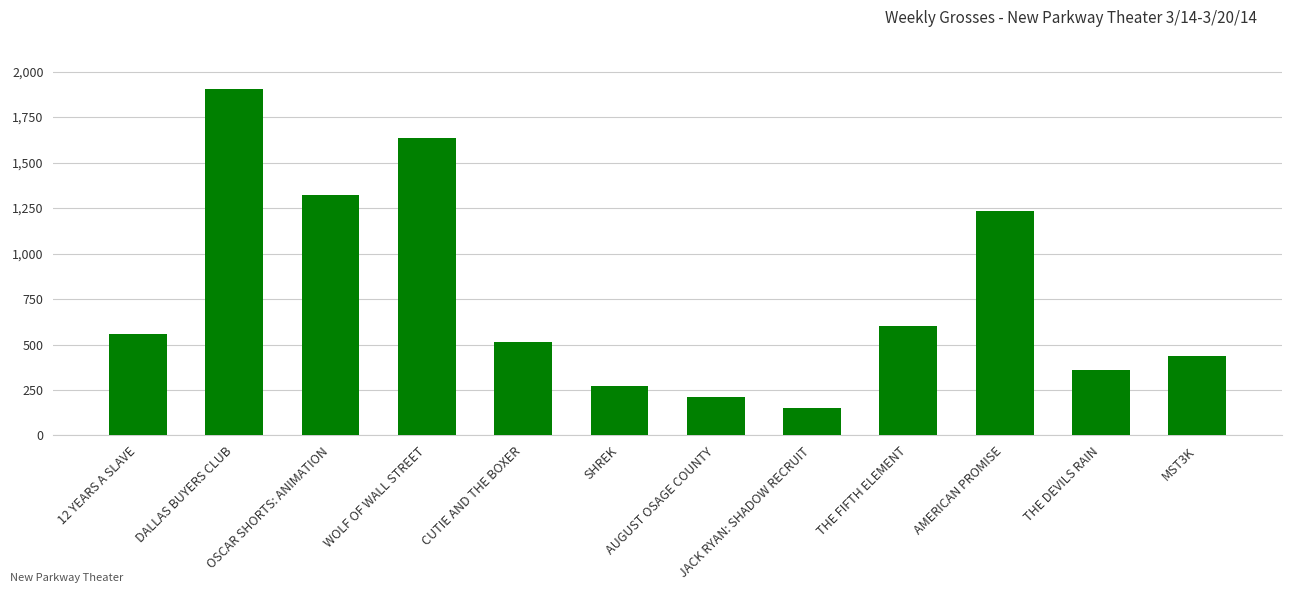

Reading right to left, extract all data points from this chart.

MST3K=436	THE DEVILS RAIN=360	AMERICAN PROMISE=1232	THE FIFTH ELEMENT=600	JACK RYAN: SHADOW RECRUIT=152	AUGUST OSAGE COUNTY=209	SHREK=270	CUTIE AND THE BOXER=514	WOLF OF WALL STREET=1637	OSCAR SHORTS: ANIMATION=1319	DALLAS BUYERS CLUB=1905	12 YEARS A SLAVE=557